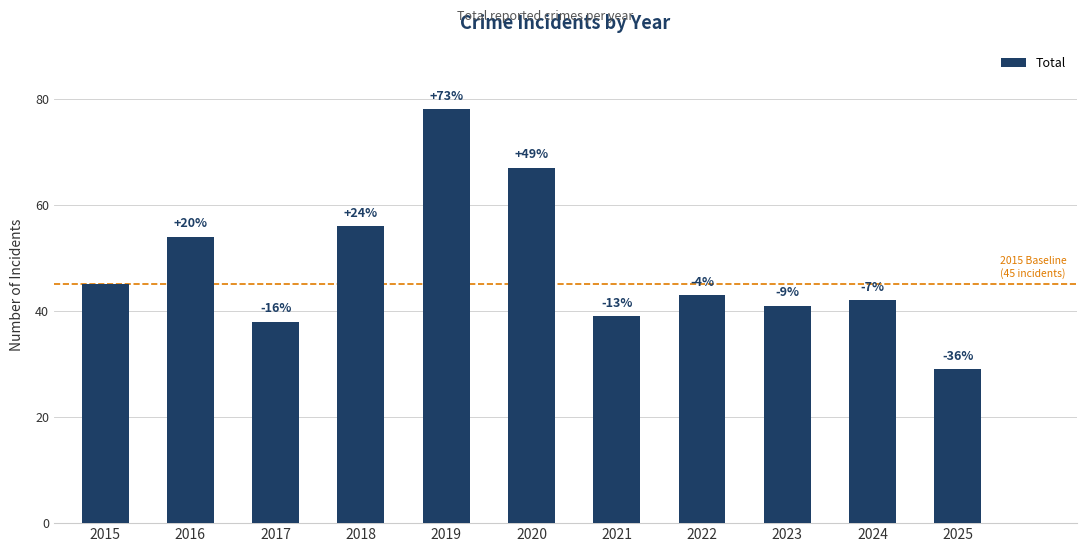

Which label corresponds to the smallest value in the chart?

2025